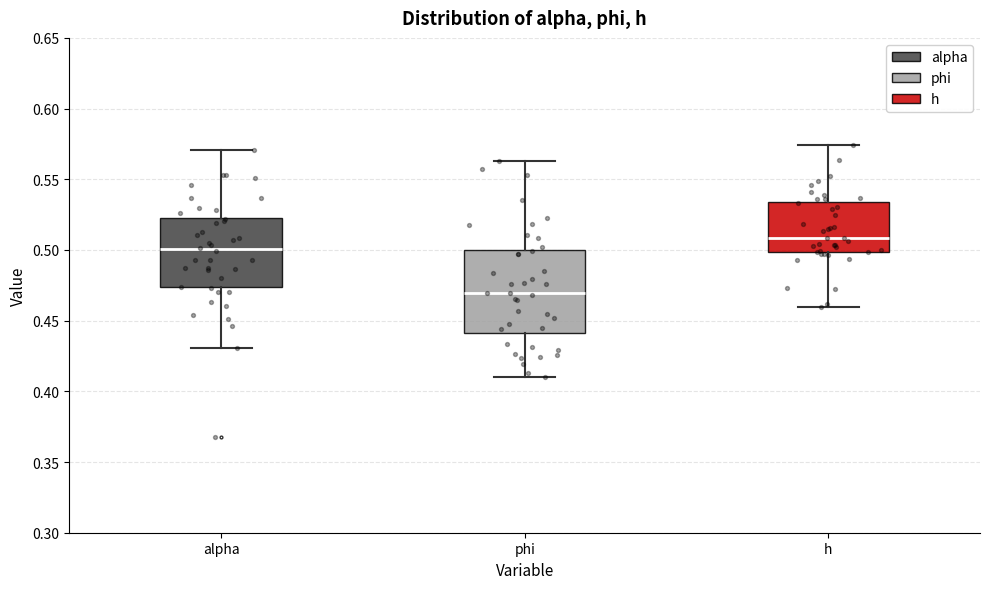

Which box's median line is the highest?

h